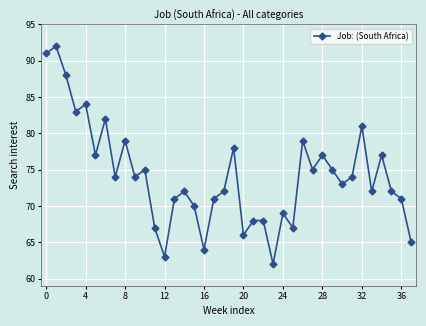

What is the value of the 28th point from the left?

75